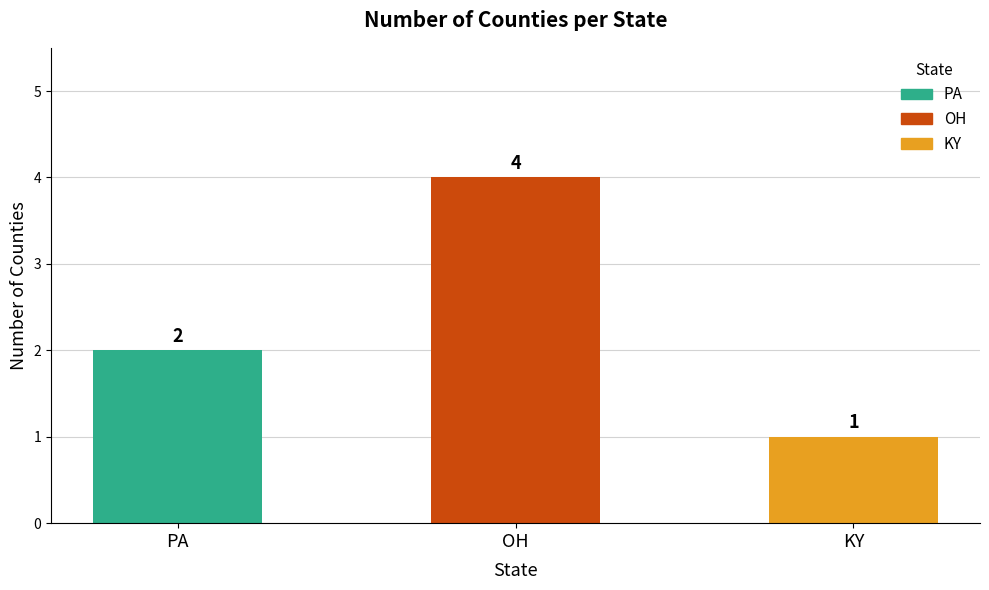

Reading left to right, list all the values displayed in this chart.

2	4	1